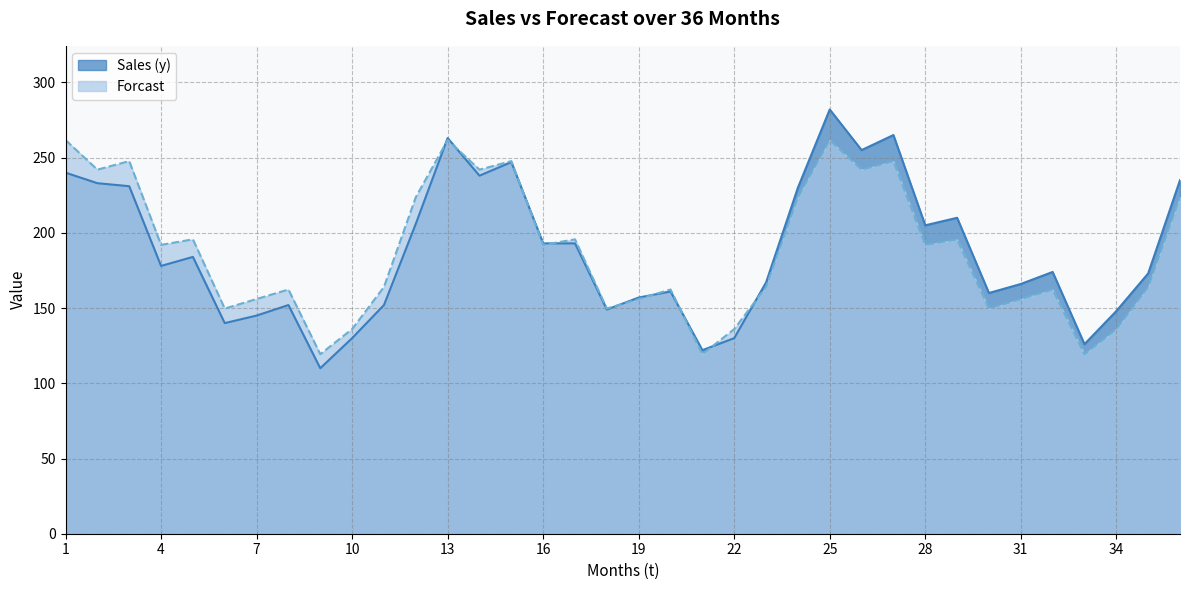

Which series changed the most between 3 and 10?

Forcast